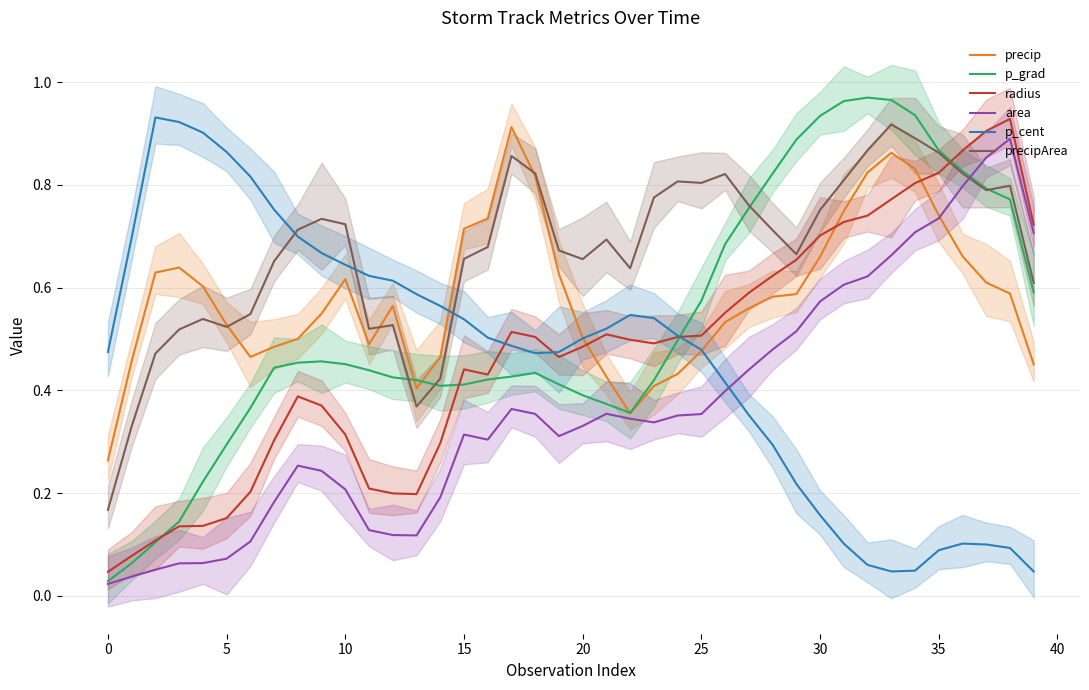

True or false: precipArea has a value of 1.2 at 15.

False